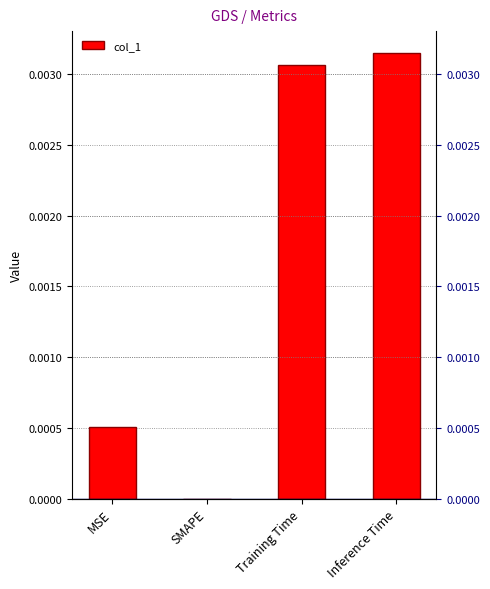

List the labels in order of value, smallest first.

SMAPE, MSE, Training Time, Inference Time